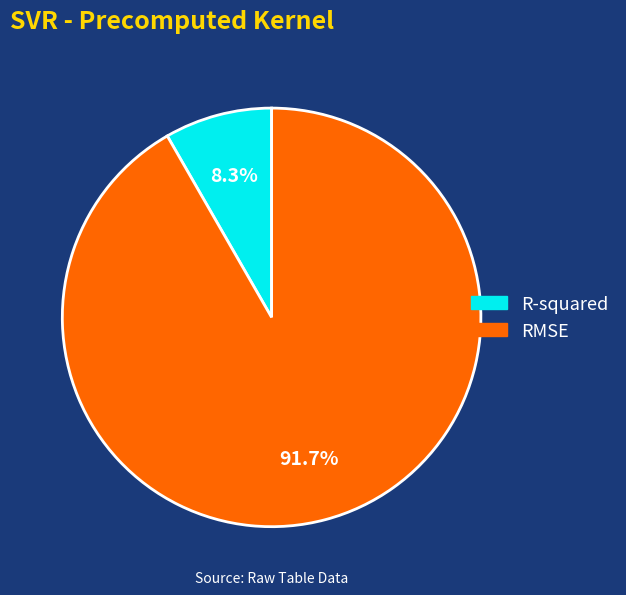

Between RMSE and R-squared, which is larger?

RMSE